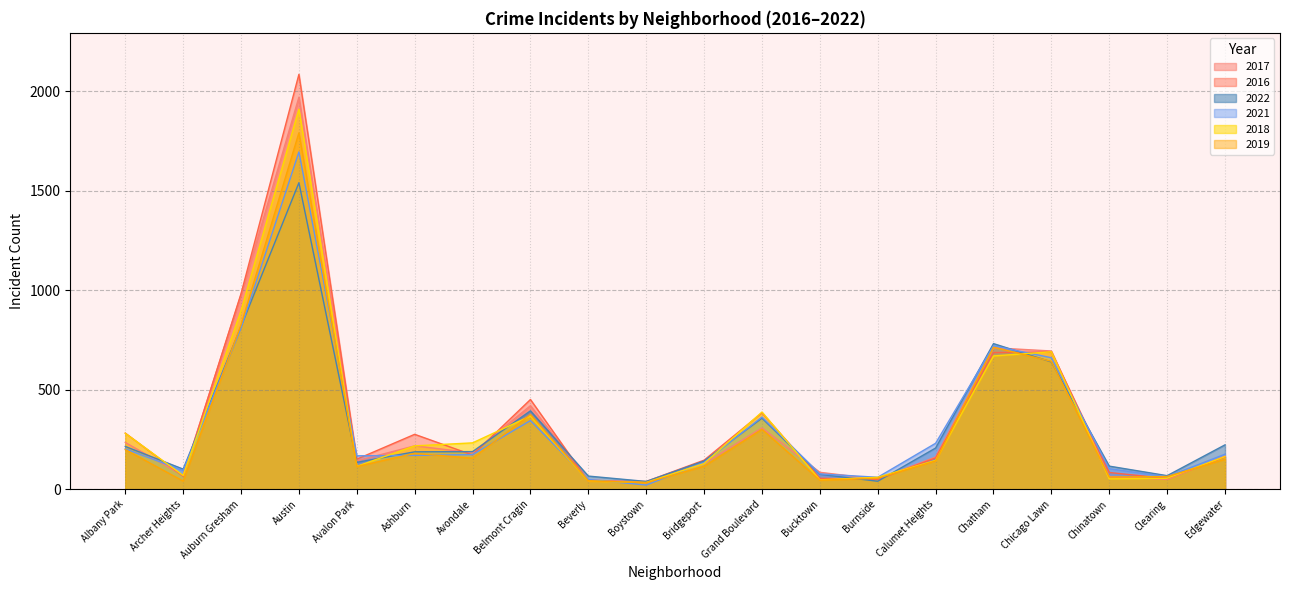

What is the approximate value of 2016 at Archer Heights?

65